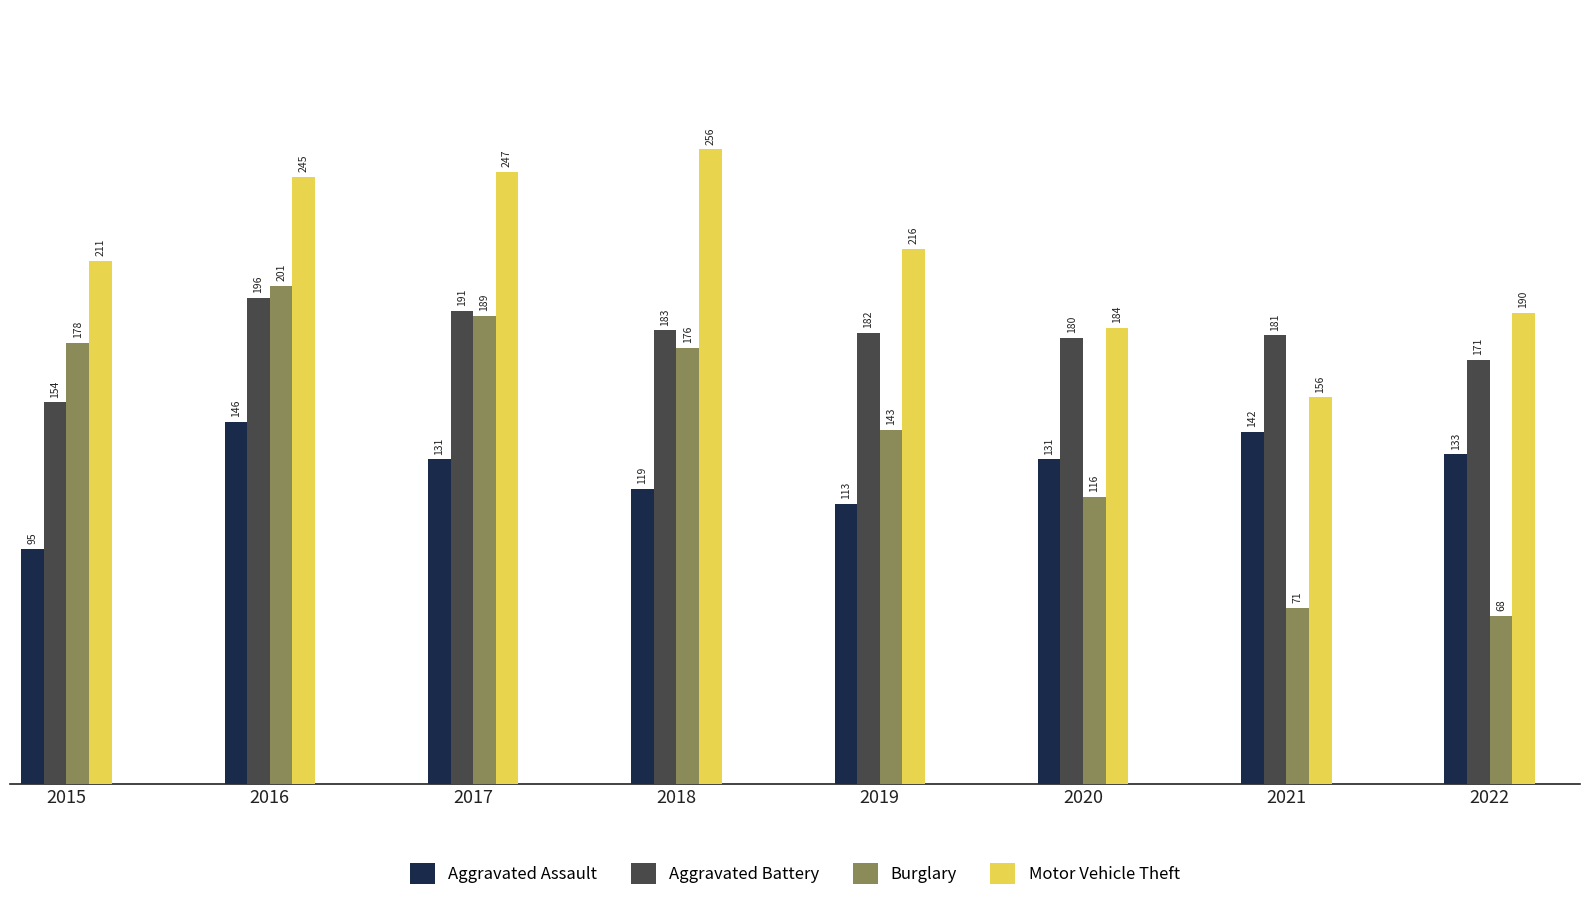

Read the Aggravated Battery value at 2020.

180